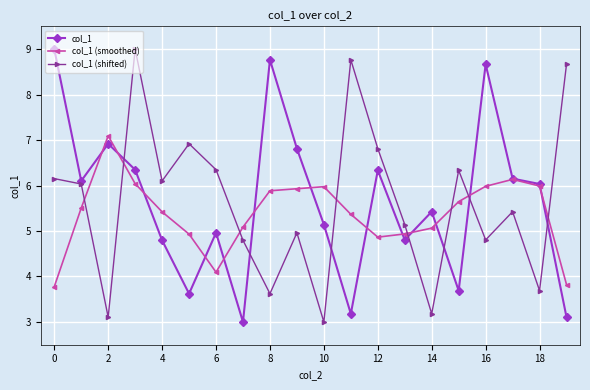

True or false: col_1 (smoothed) has more than 0 interior local peaks.

True